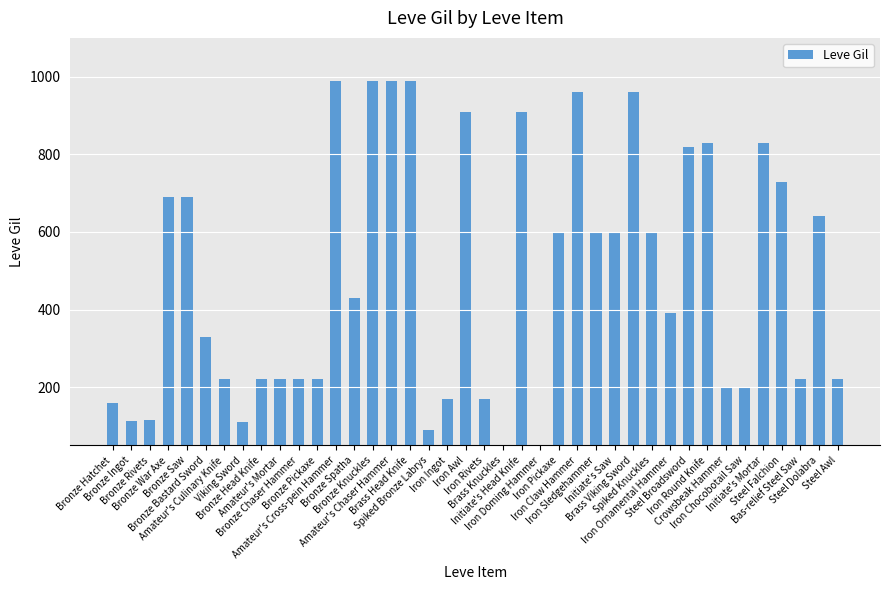

What is the difference between the maximum and minimum values?

950